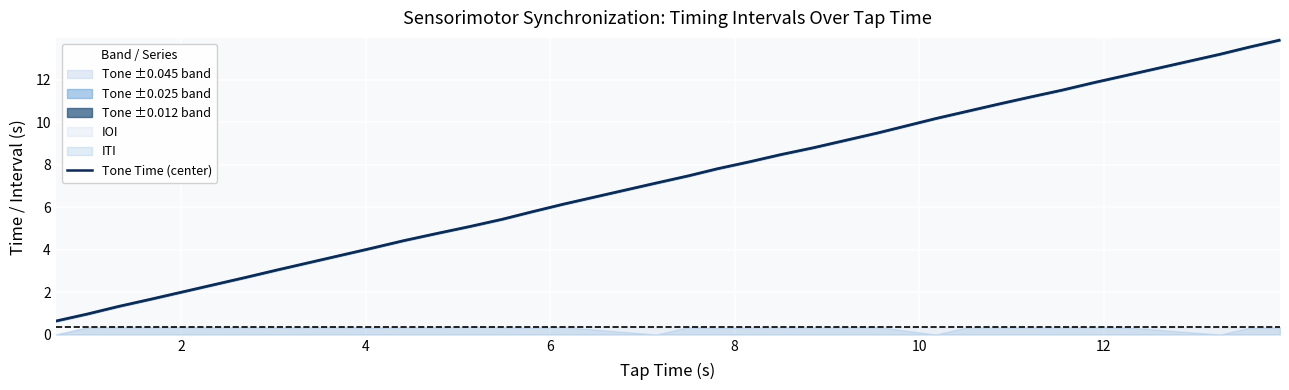

What is the value of the 35th point from the left?

13.9